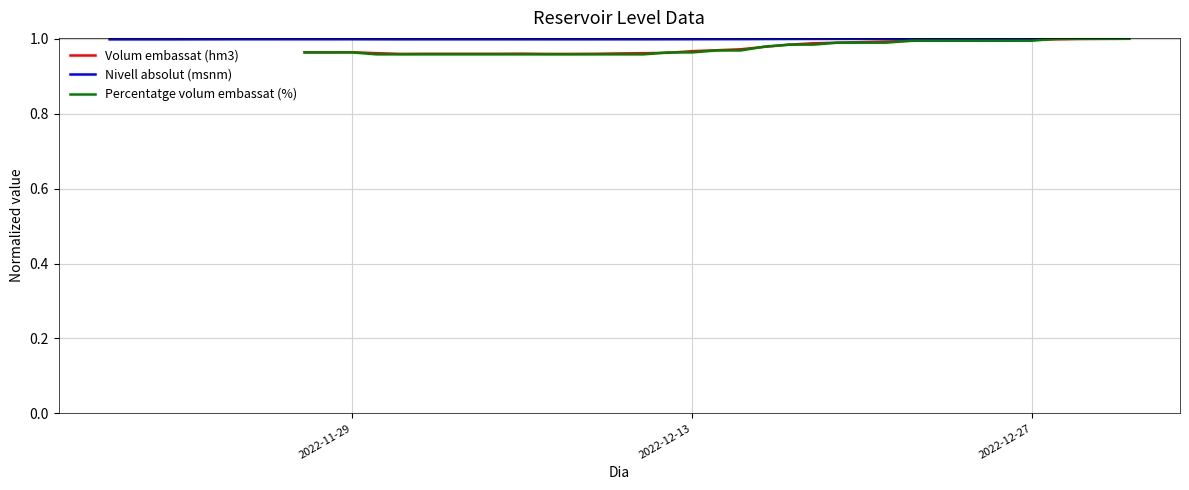

Does the chart have visible grid lines?

Yes